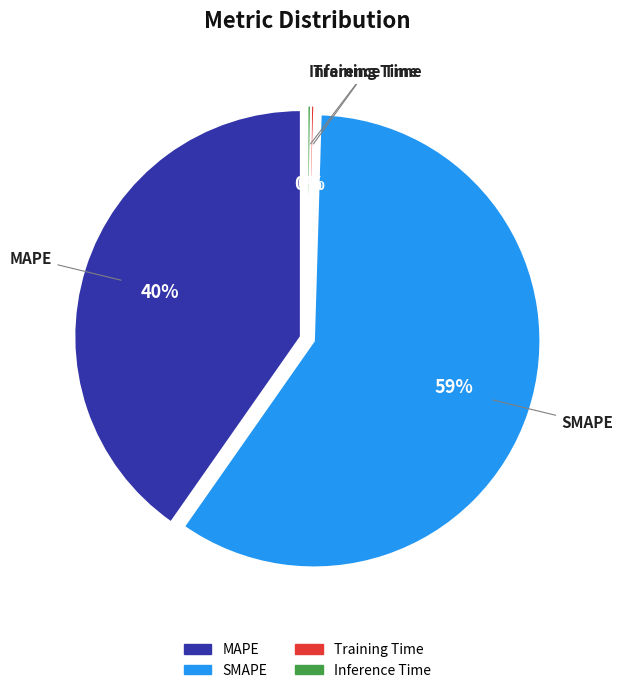

To the nearest percent, what portion does SMAPE represent?

59%